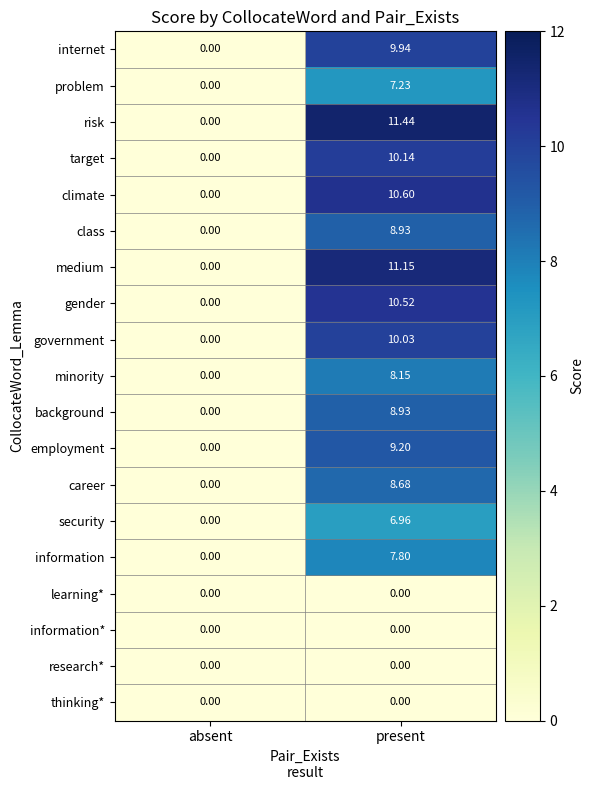

How many data points in background are less than 8?

1